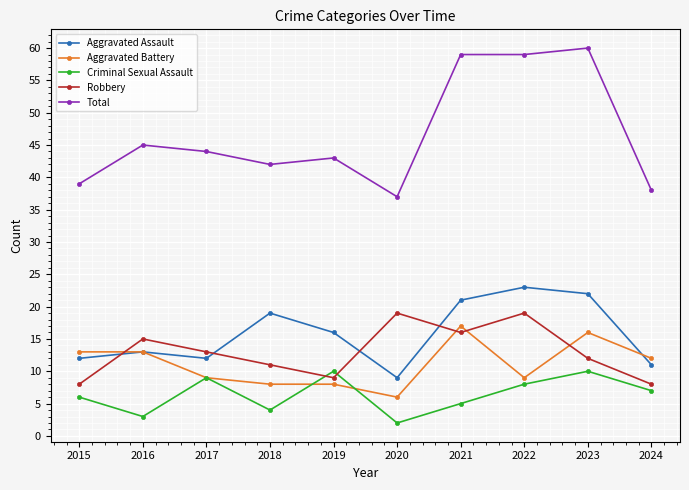

Reading right to left, what are all the values shown in this chart?

Aggravated Assault: 2024=11	2023=22	2022=23	2021=21	2020=9	2019=16	2018=19	2017=12	2016=13	2015=12
Aggravated Battery: 2024=12	2023=16	2022=9	2021=17	2020=6	2019=8	2018=8	2017=9	2016=13	2015=13
Criminal Sexual Assault: 2024=7	2023=10	2022=8	2021=5	2020=2	2019=10	2018=4	2017=9	2016=3	2015=6
Robbery: 2024=8	2023=12	2022=19	2021=16	2020=19	2019=9	2018=11	2017=13	2016=15	2015=8
Total: 2024=38	2023=60	2022=59	2021=59	2020=37	2019=43	2018=42	2017=44	2016=45	2015=39